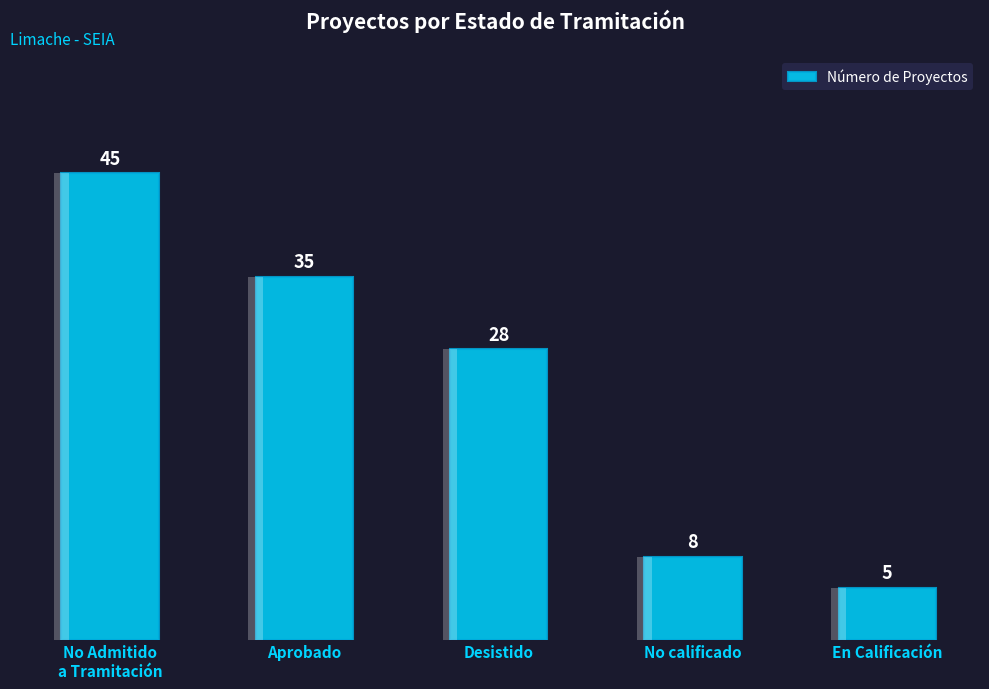

What is the sum of all values?

121